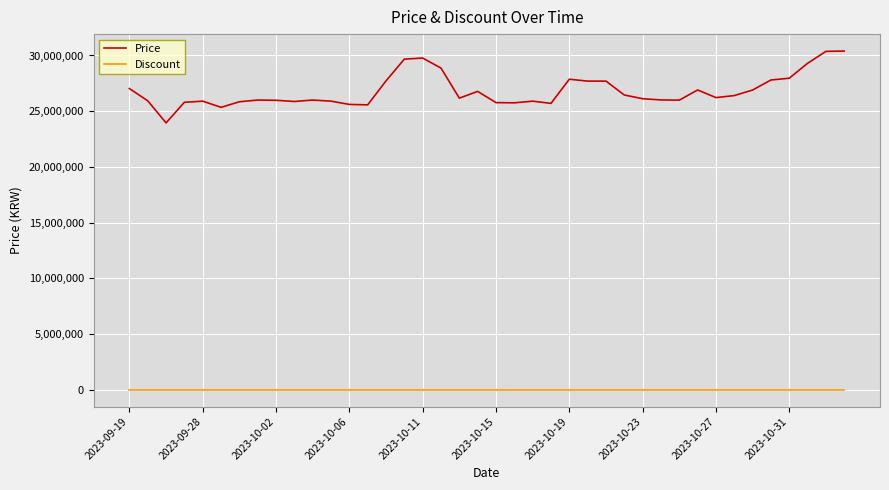

True or false: Price and Discount intersect in this chart.

False